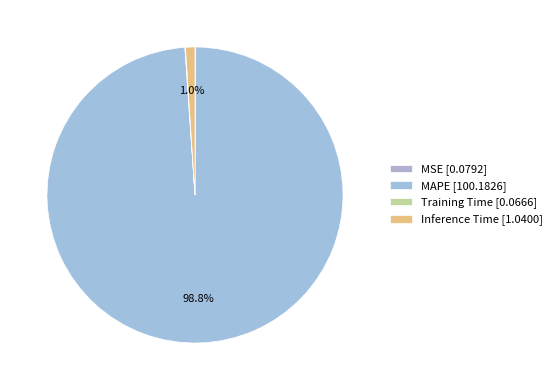

Which slice is the smallest?

Training Time